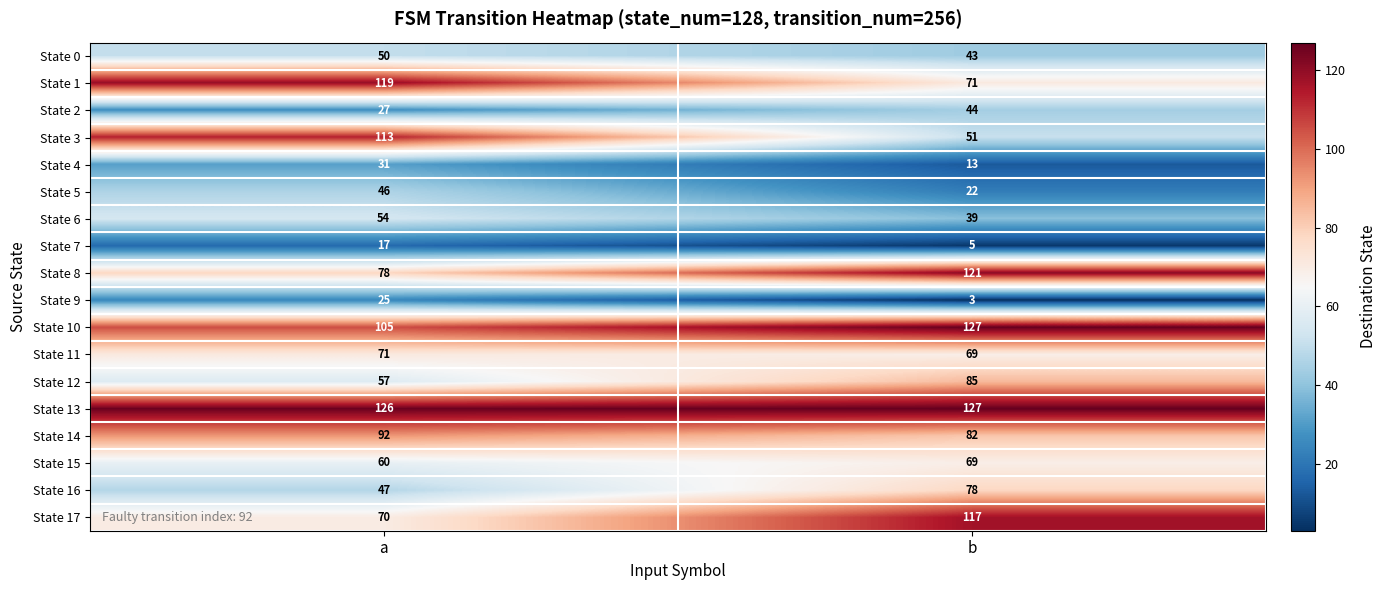

At which label does State 15 reach its peak?

b